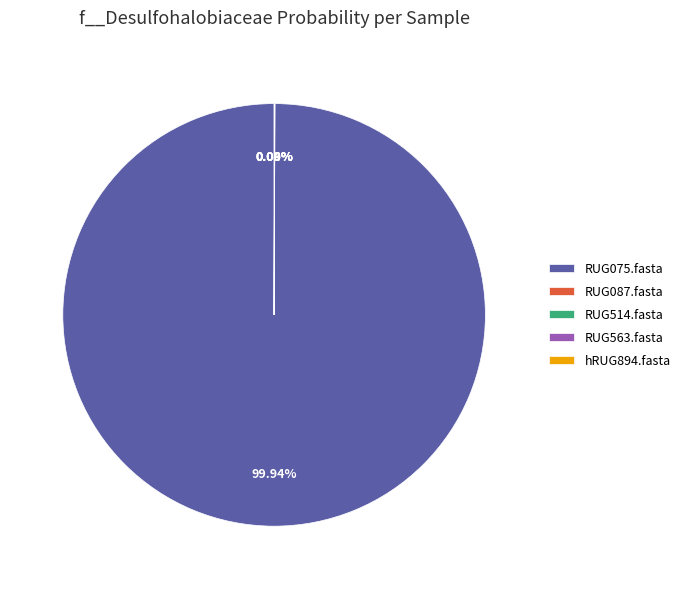

Is there a majority slice in this chart?

Yes